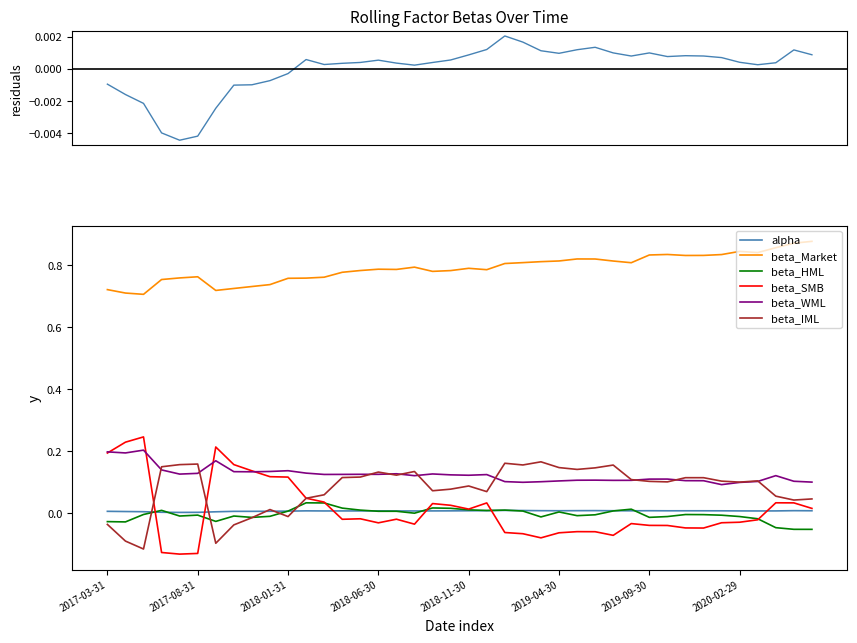

Where is beta_IML nearest to the value 0?

2018-01-31